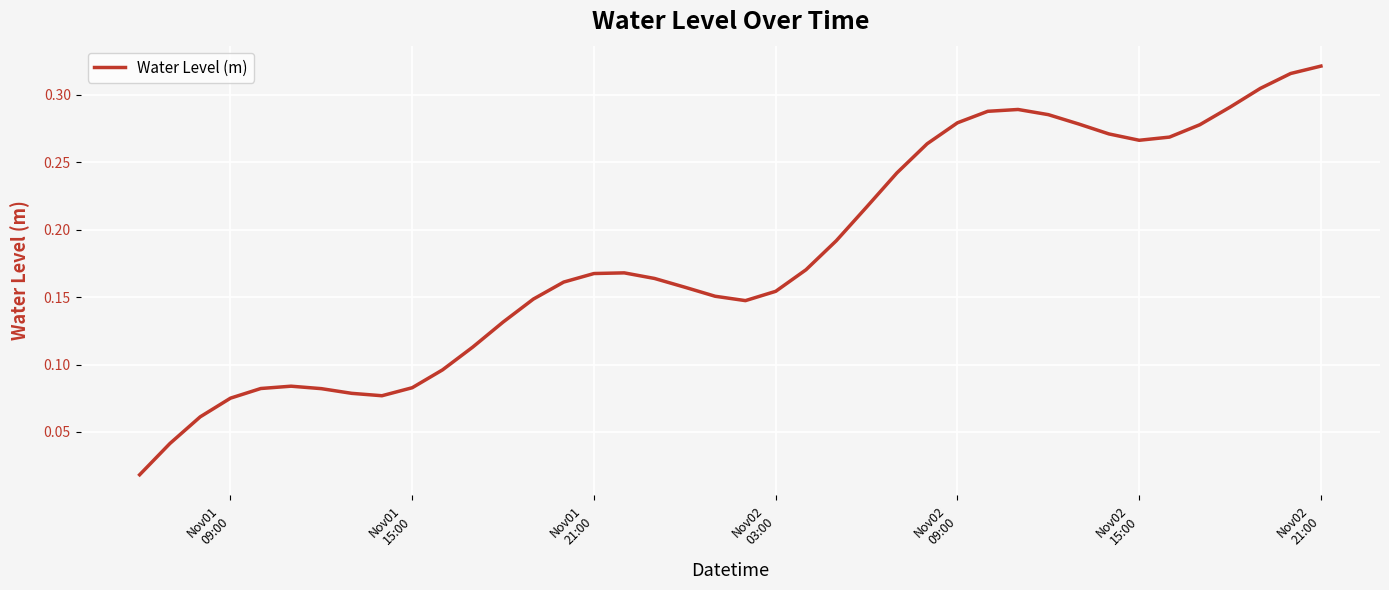

Reading right to left, list all the values displayed in this chart.

0.3	0.3	0.3	0.3	0.3	0.3	0.3	0.3	0.3	0.3	0.3	0.3	0.3	0.3	0.2	0.2	0.2	0.2	0.2	0.1	0.2	0.2	0.2	0.2	0.2	0.2	0.1	0.1	0.1	0.1	0.1	0.1	0.1	0.1	0.1	0.1	0.1	0.1	0.0	0.0